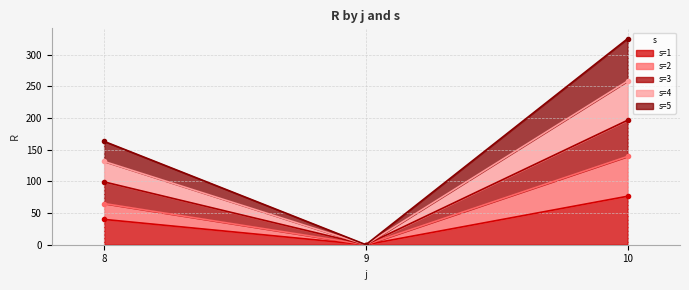

True or false: s=2 has a value of 28.9 at 8.

False